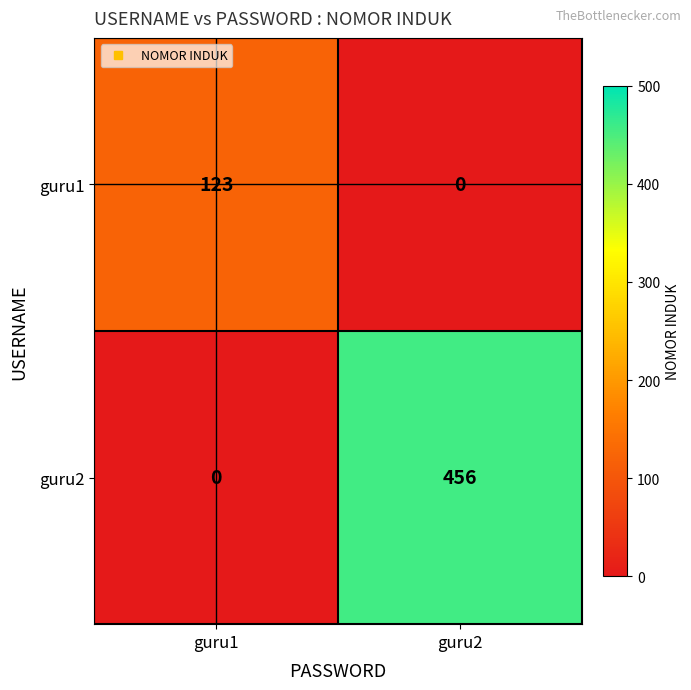

What is the spread (max minus min) of values at guru2?

456